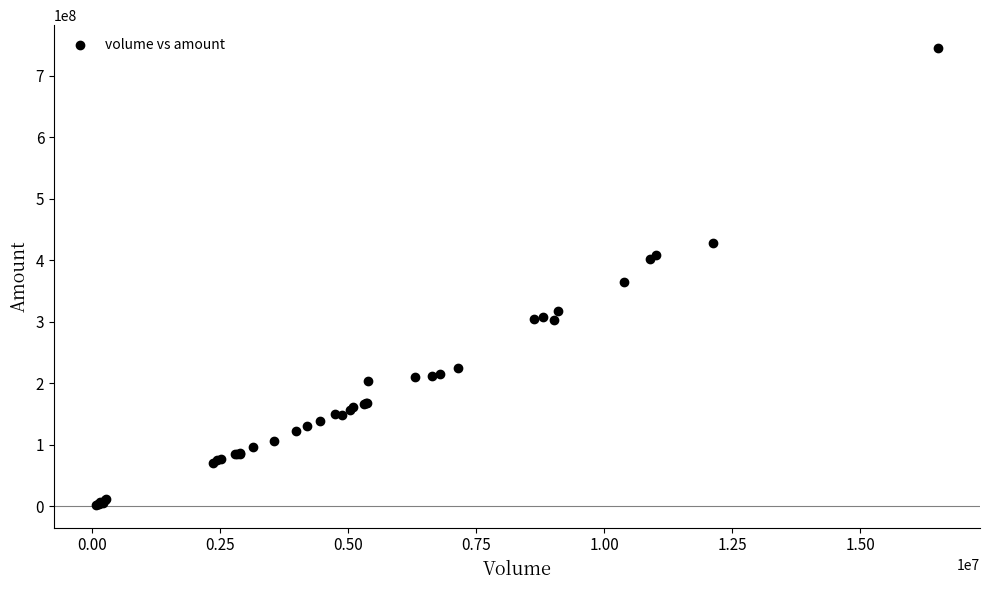

What Y value in the scatter plot is closest to 373536174?

363884465.3